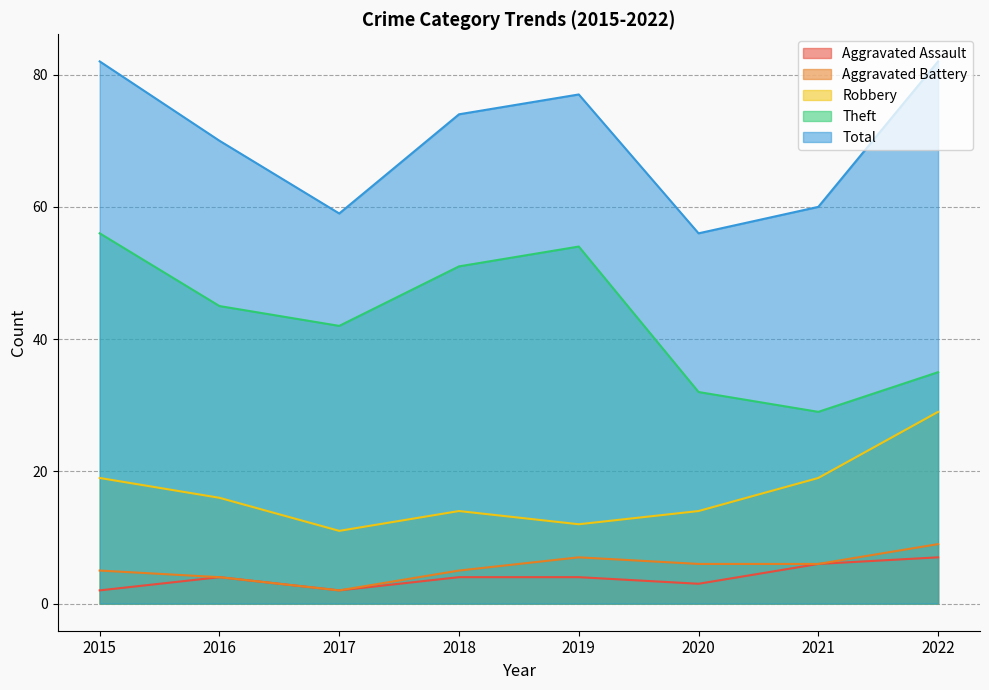

Between 2016 and 2022, which is larger?

2022